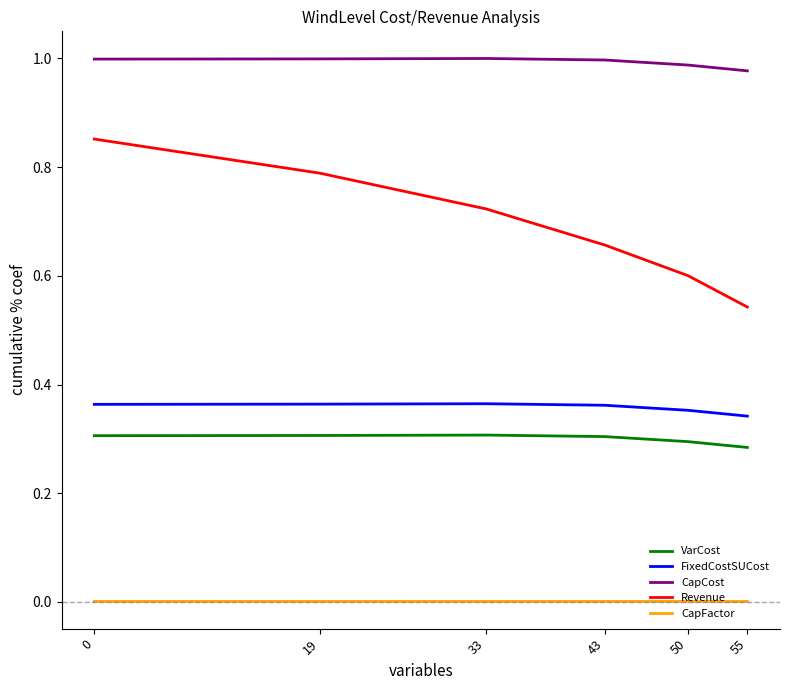

True or false: VarCost has a value of 0.3 at 50.

True